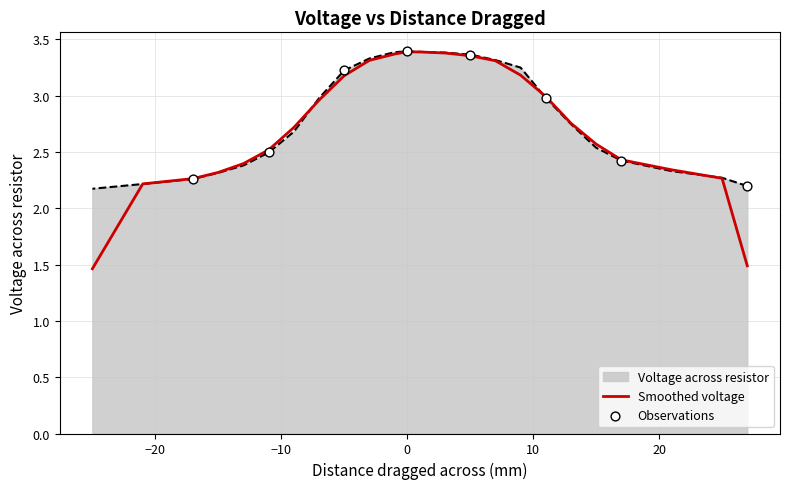

Which has a higher value, 27 or 9?

9